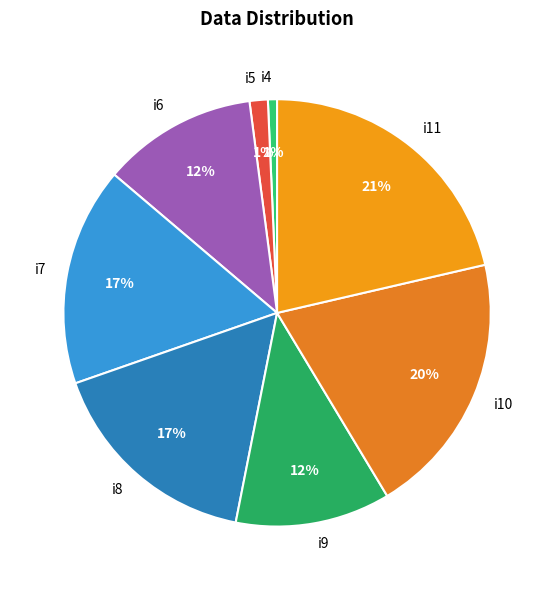

Does i4 account for over 50% of the chart?

No